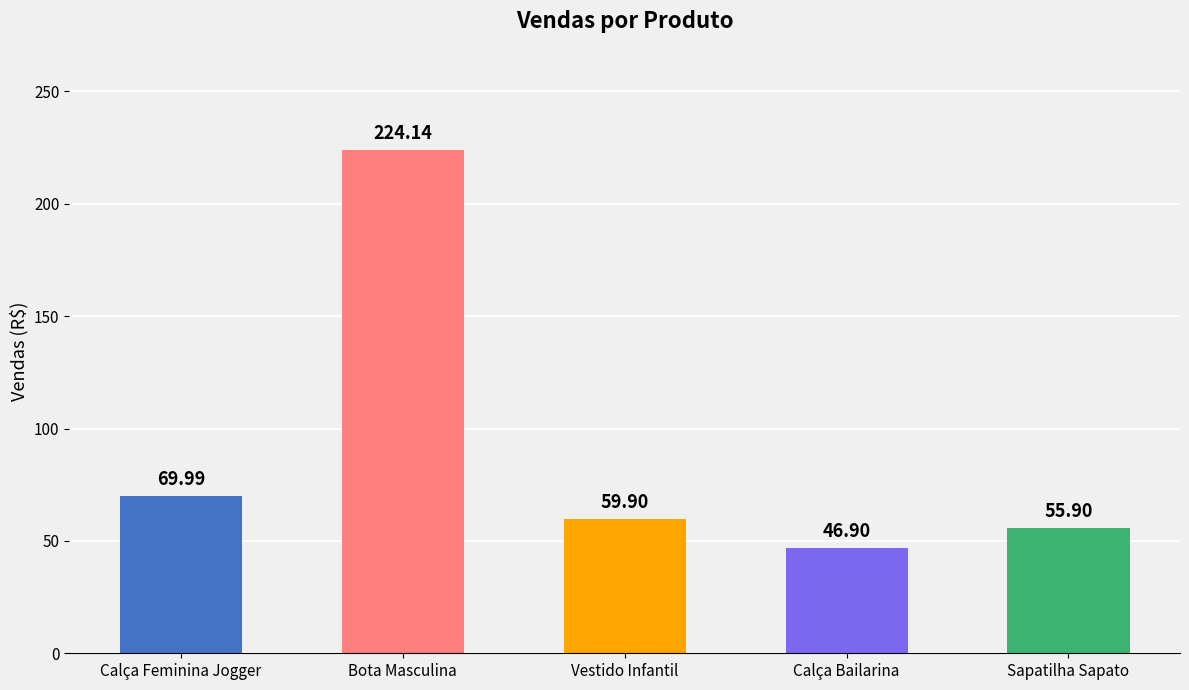

Reading left to right, extract all data points from this chart.

Calça Feminina Jogger=70.0	Bota Masculina=224.1	Vestido Infantil=59.9	Calça Bailarina=46.9	Sapatilha Sapato=55.9